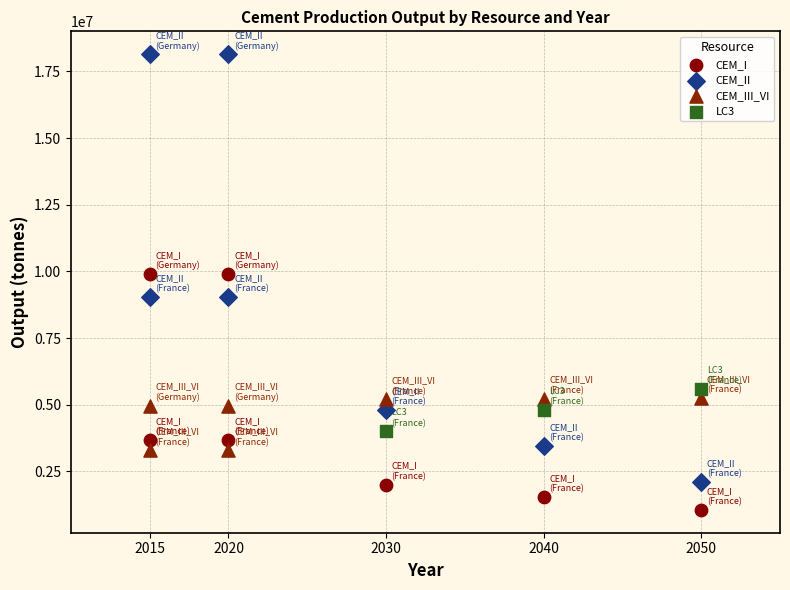

Which series reaches the maximum Y coordinate?

CEM_II